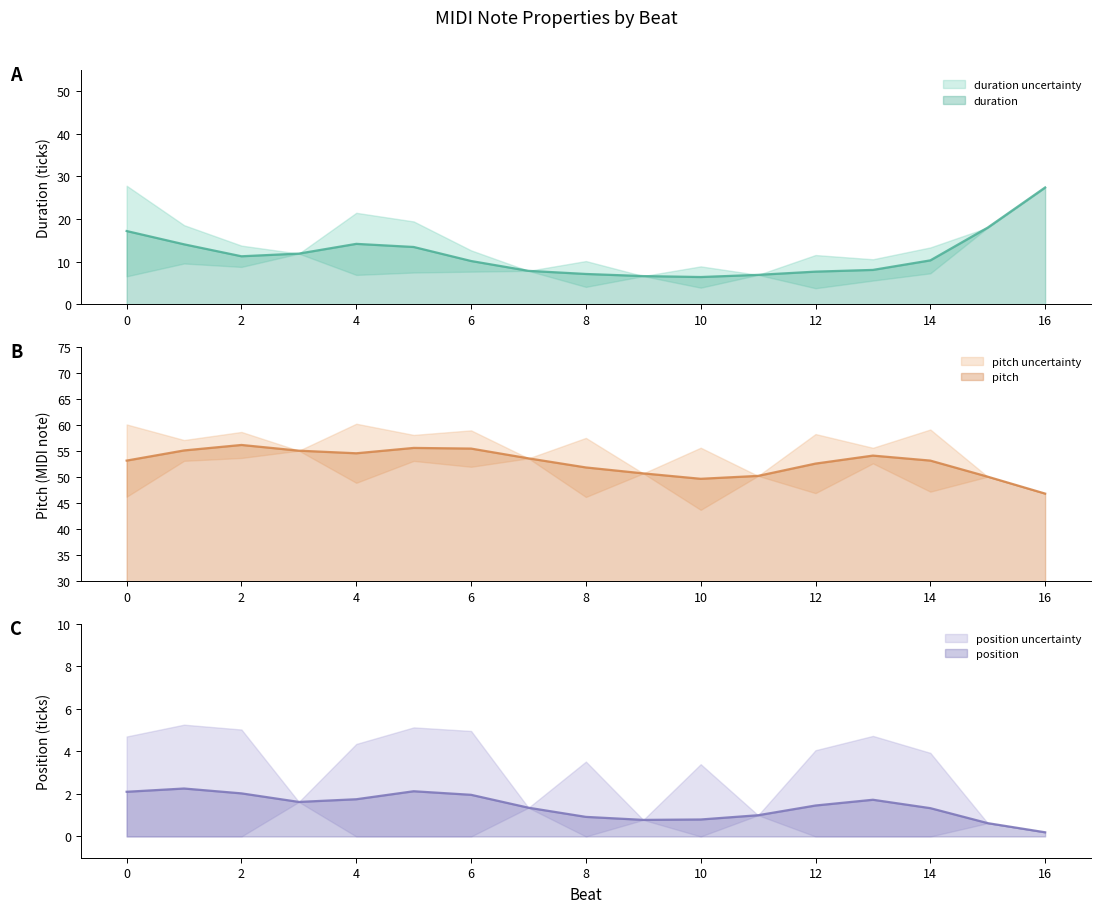

What is the minimum value for duration?

6.4